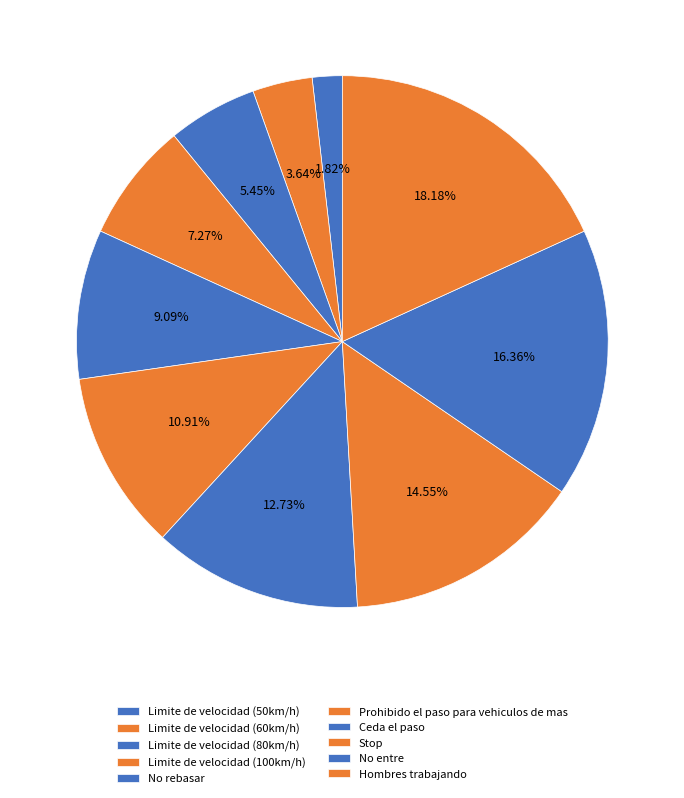

To the nearest percent, what is the difference between the largest and smallest slice percentages?

16%